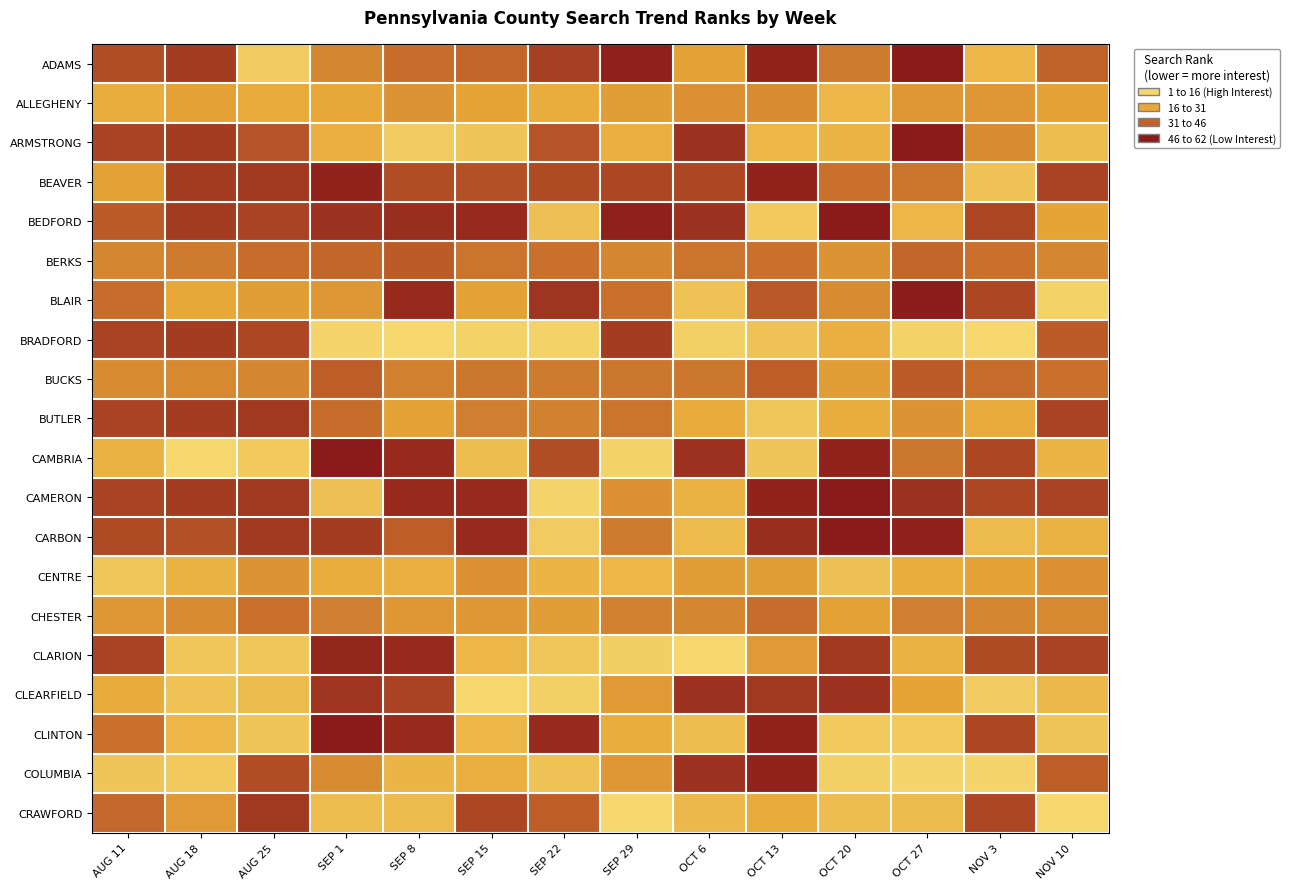

What is the minimum value shown in the chart?

1